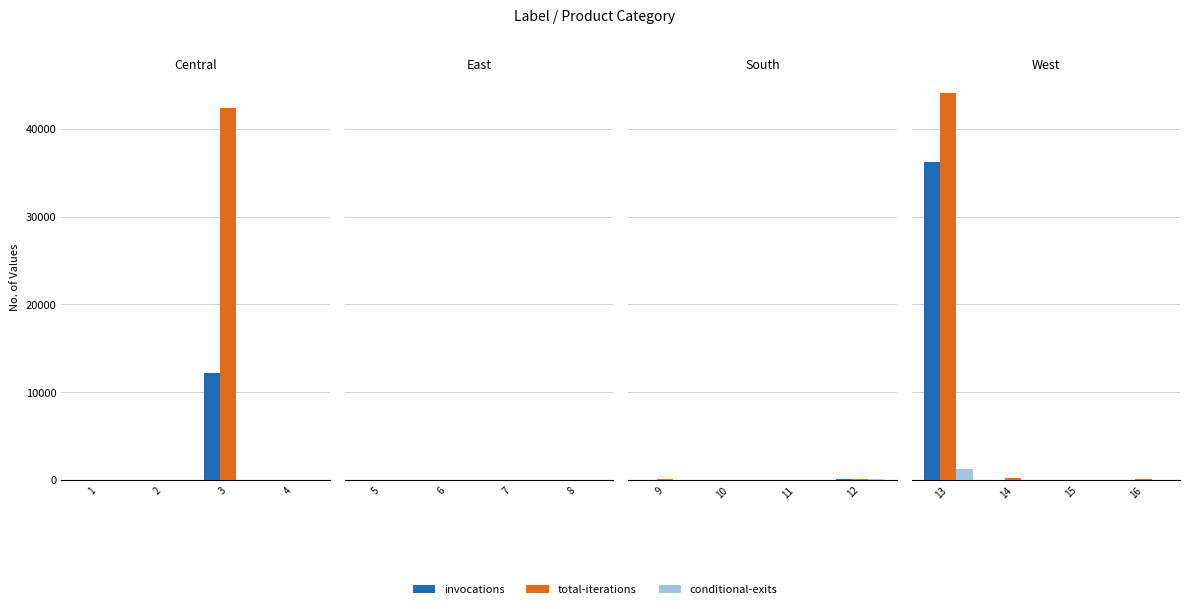

What are all the series names shown in the legend?

invocations, total-iterations, conditional-exits